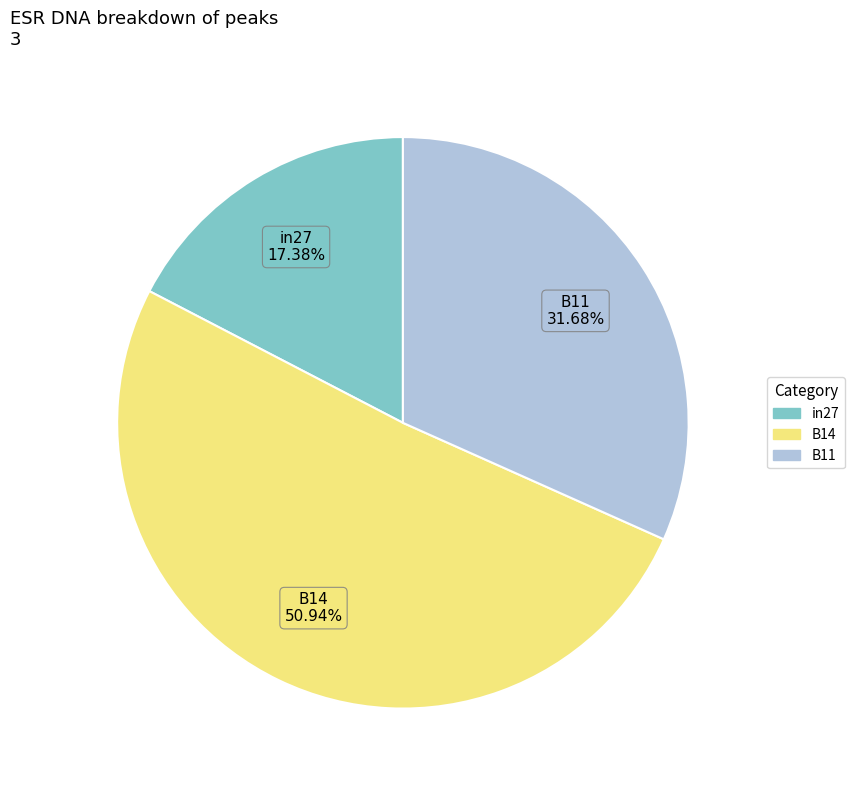

To the nearest percent, what is the combined percentage of B11 and B14?

83%